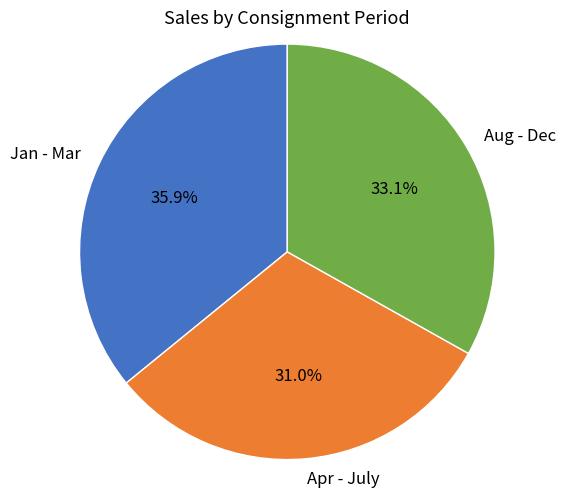

How many slices are in this pie chart?

3